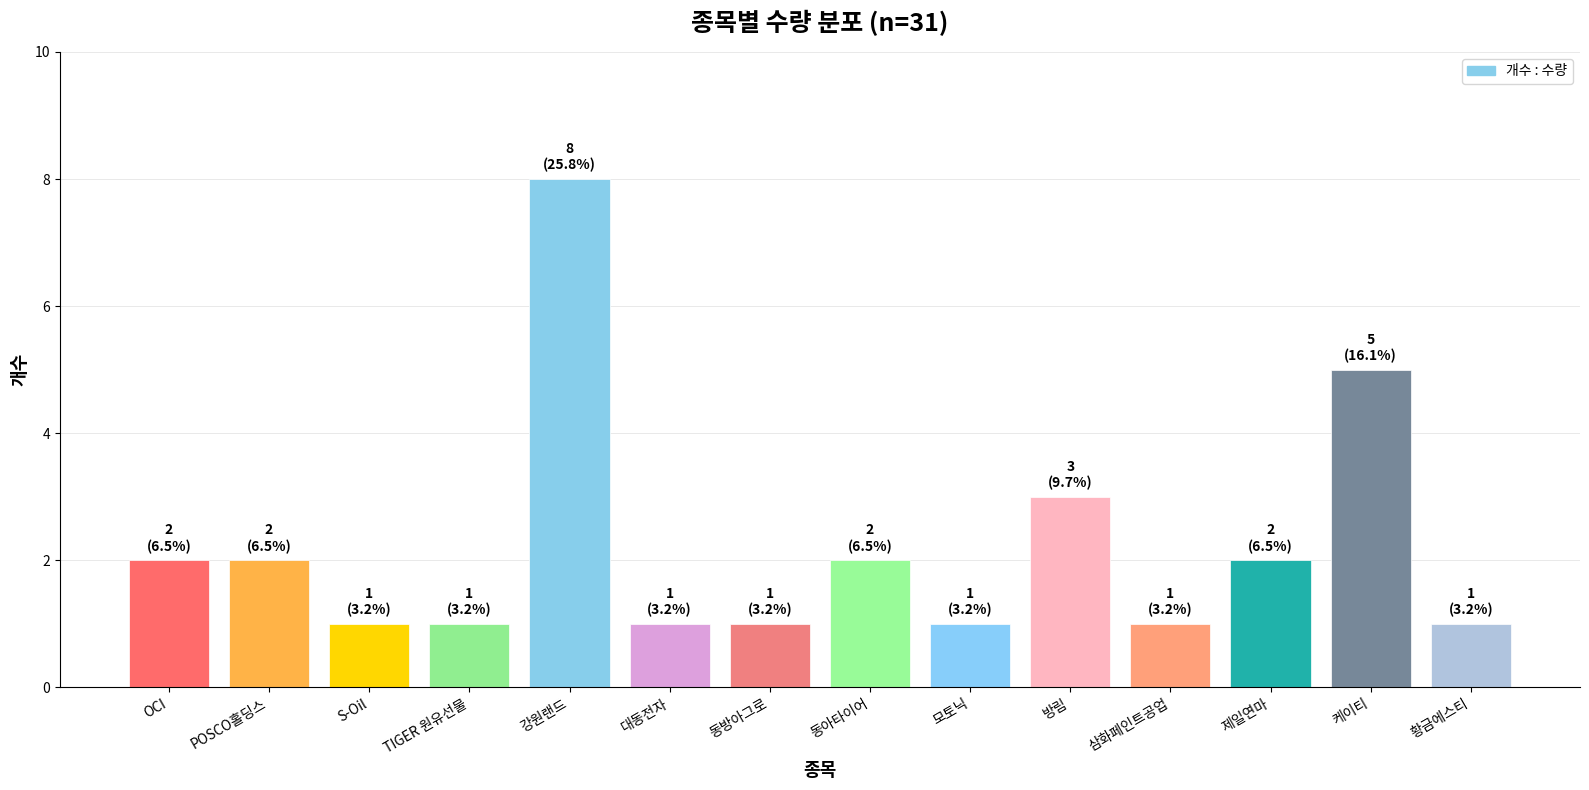

Reading left to right, extract all data points from this chart.

OCI=2	POSCO홀딩스=2	S-Oil=1	TIGER 원유선물=1	강원랜드=8	대동전자=1	동방아그로=1	동아타이어=2	모토닉=1	방림=3	삼화페인트공업=1	제일연마=2	케이티=5	황금에스티=1